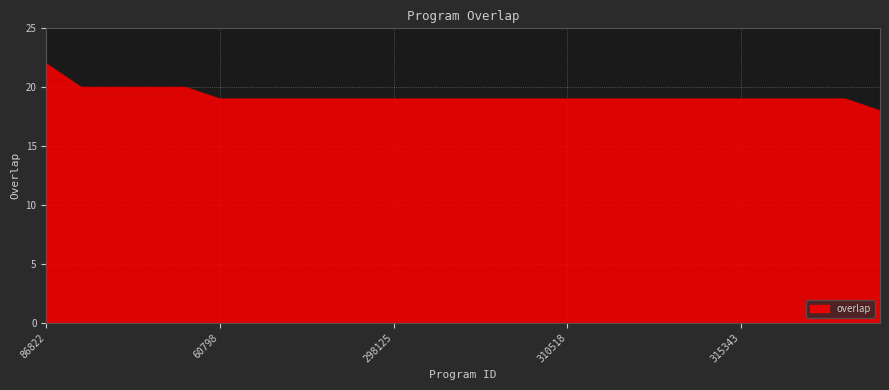

How many lines are shown in the chart?

1